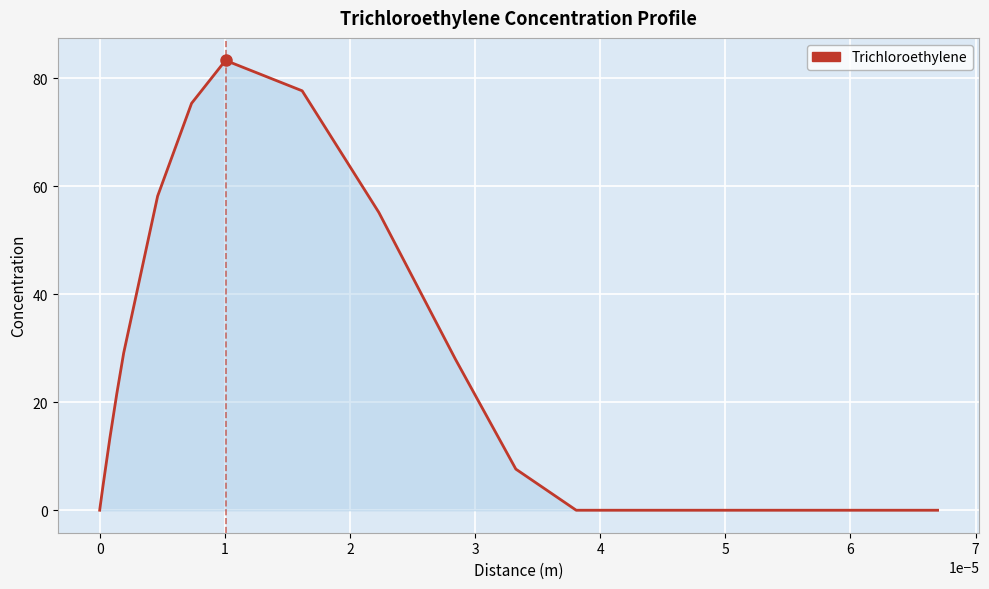

What is the maximum value shown in the chart?

83.3